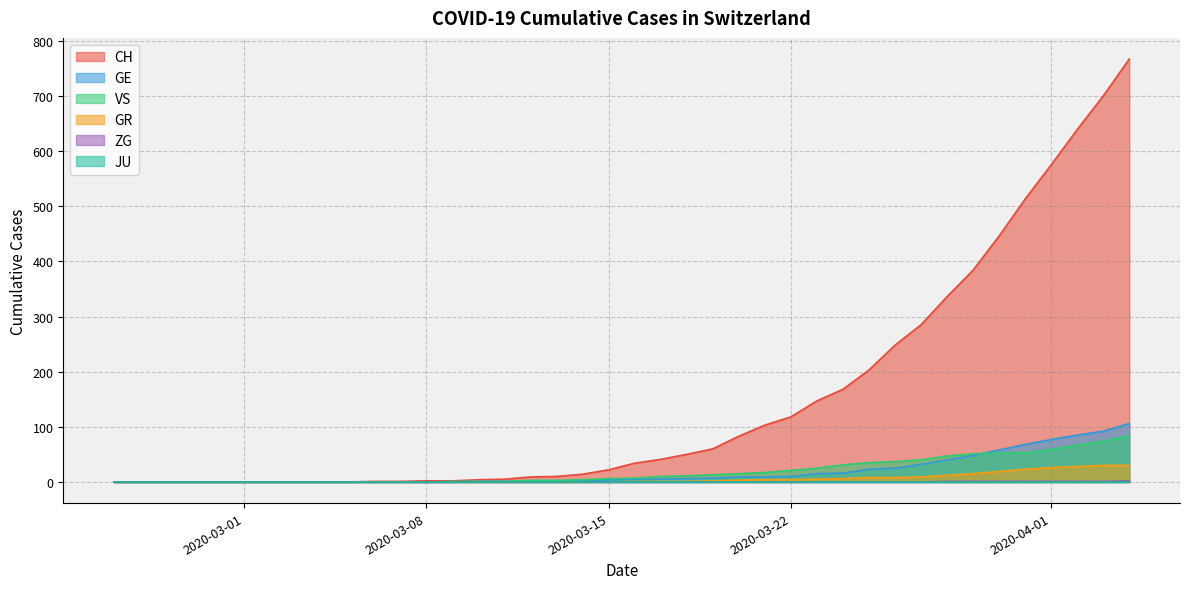

What is the greatest value displayed?

767